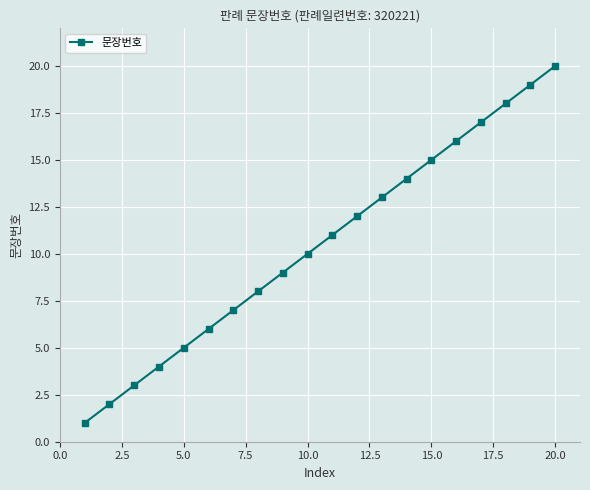

What is the difference between the second highest and minimum values?

18